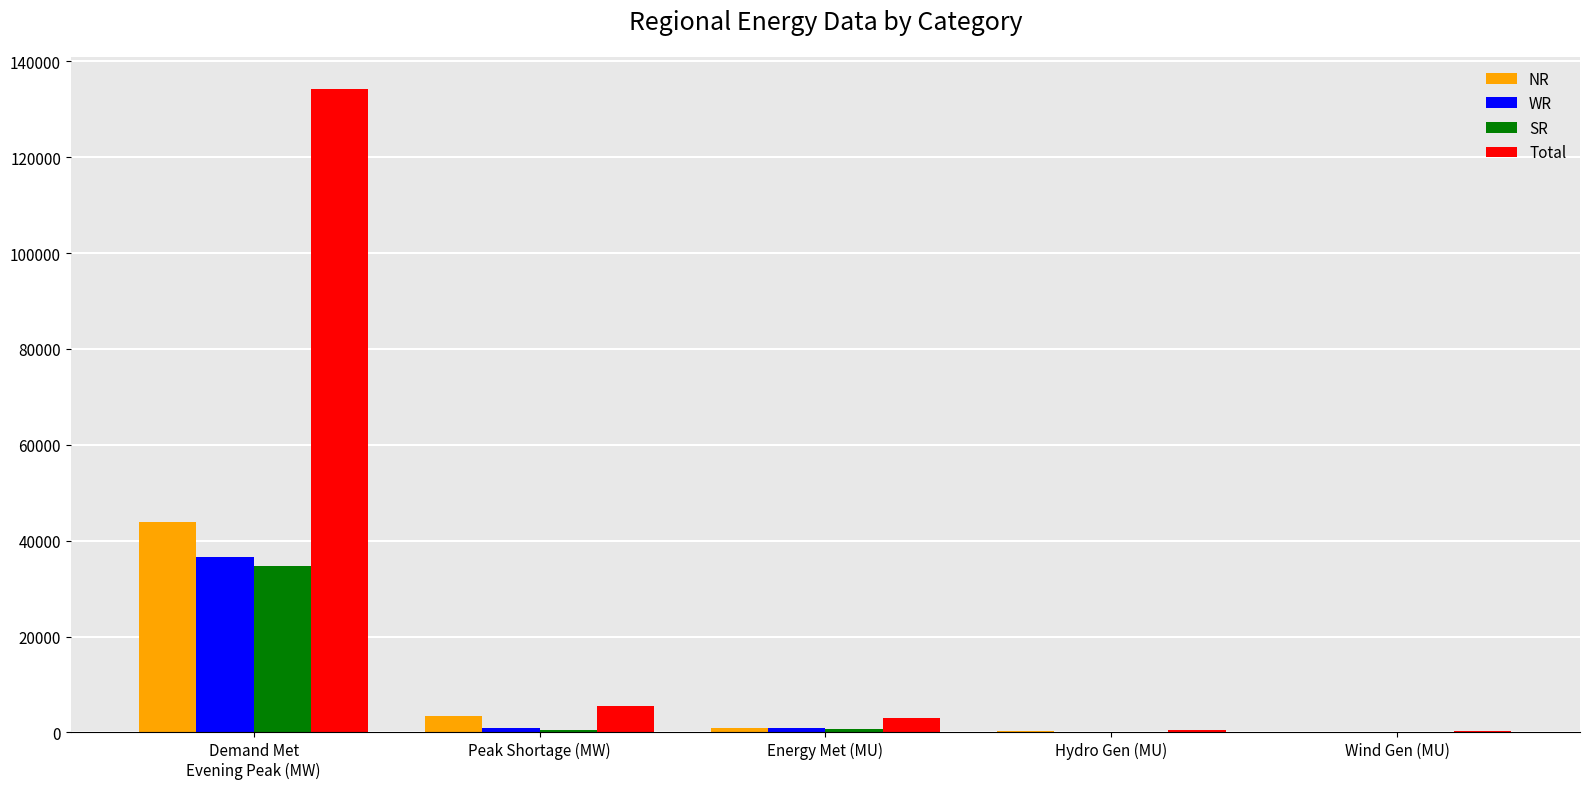

At which category is the sum across all series the highest?

Demand Met
Evening Peak (MW)